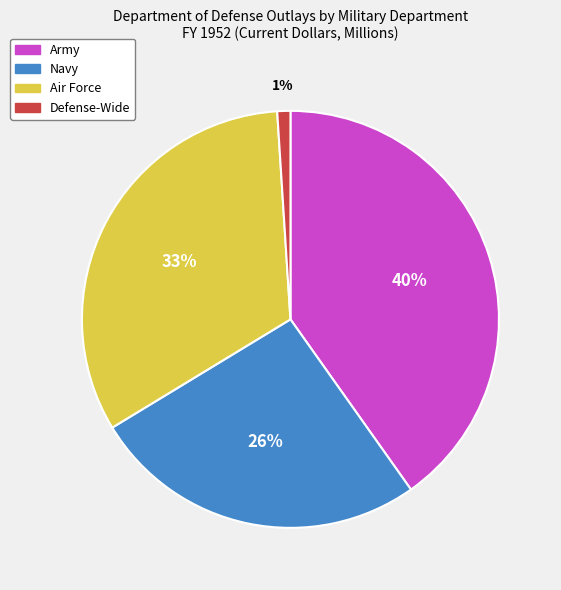

Count the number of slices in the pie.

4